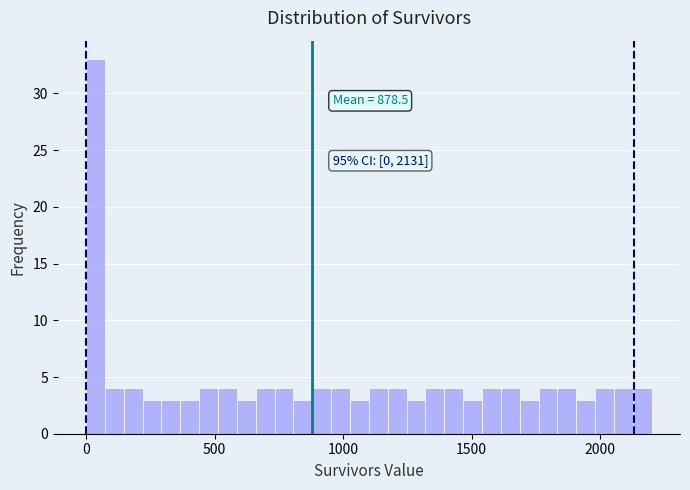

Around what value on the x-axis is the tallest bar? Give the approximate position of its centre, as read against the axis.

50